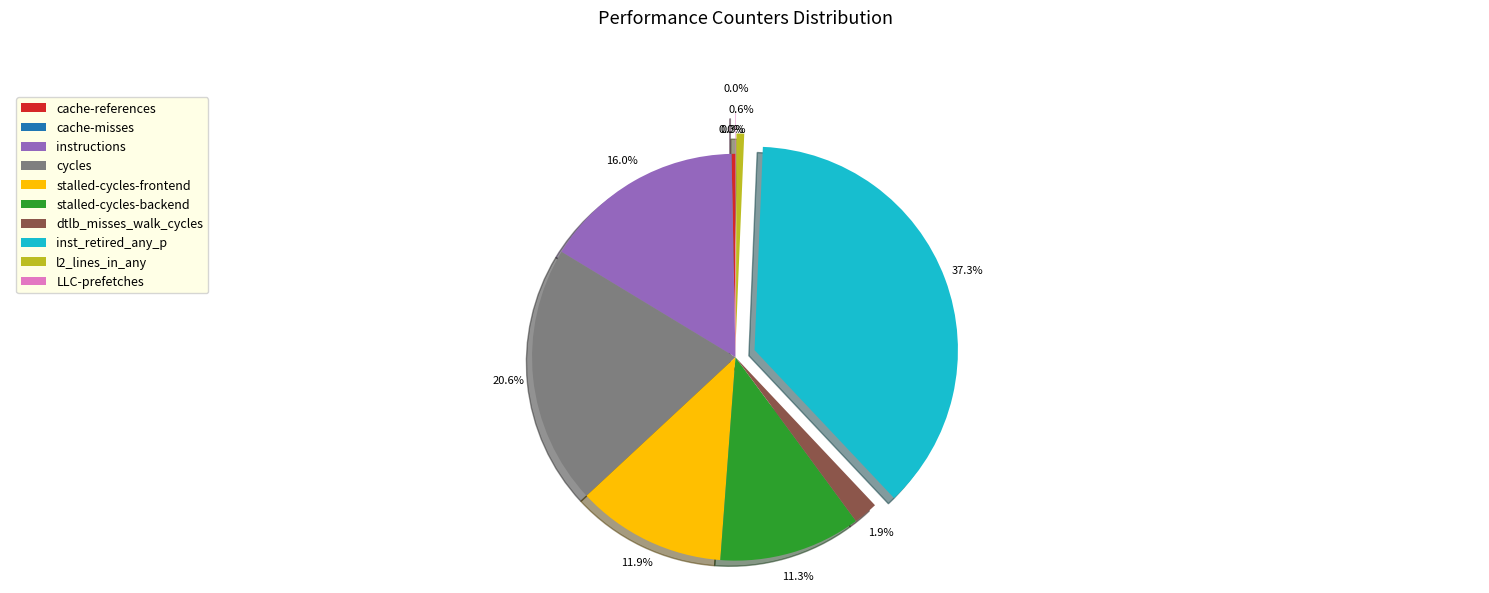

Is it true that dtlb_misses_walk_cycles is 2% of the pie?

True